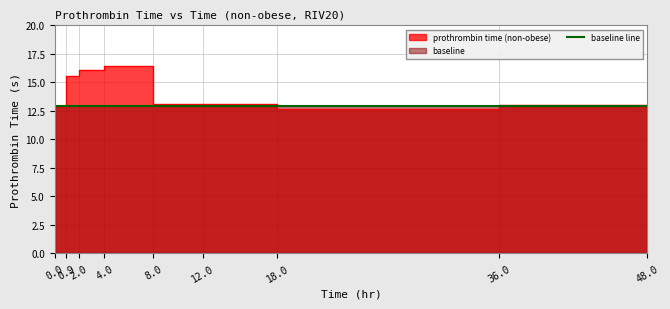

List the labels in order of value, smallest first.

18.0, 48.0, 0.0, 36.0, 8.0, 12.0, 0.9, 2.0, 4.0